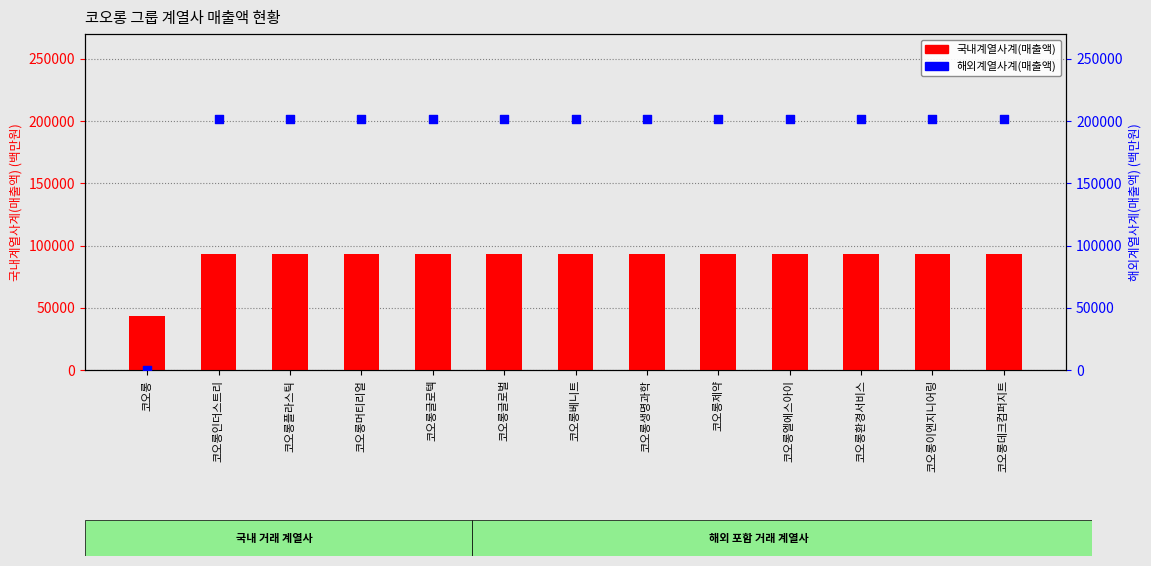

Which series has the largest total across all categories?

해외계열사계(매출액)